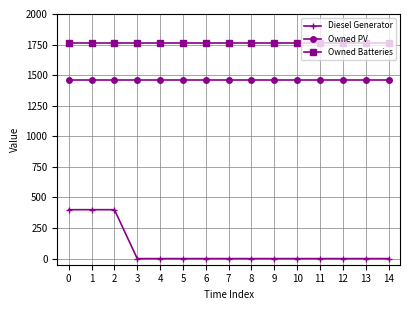

Reading left to right, list all the values displayed in this chart.

Diesel Generator: 0=400	1=400	2=400	3=0	4=0	5=0	6=0	7=0	8=0	9=0	10=0	11=0	12=0	13=0	14=0
Owned PV: 0=1461	1=1461	2=1461	3=1461	4=1461	5=1461	6=1461	7=1461	8=1461	9=1461	10=1461	11=1461	12=1461	13=1461	14=1461
Owned Batteries: 0=1762	1=1762	2=1762	3=1762	4=1762	5=1762	6=1762	7=1762	8=1762	9=1762	10=1762	11=1762	12=1762	13=1762	14=1762